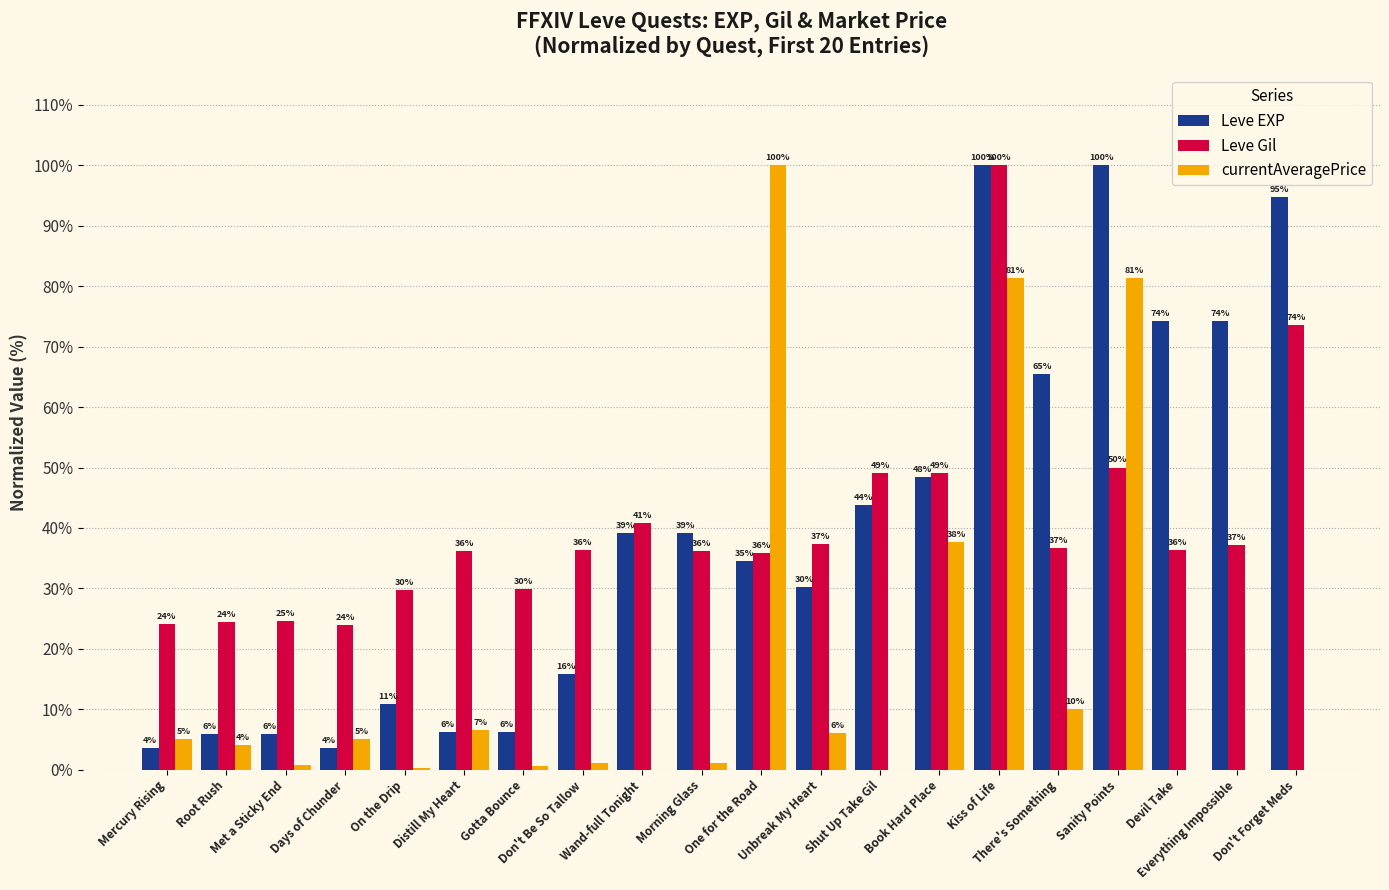

What is the sum of all Leve Gil values?

811.3